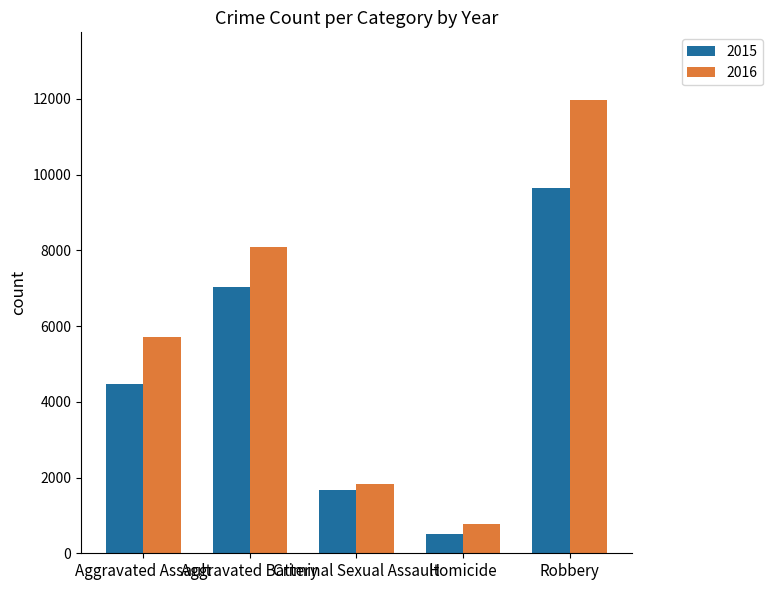

At how many categories does at least one series exceed 7443?

2